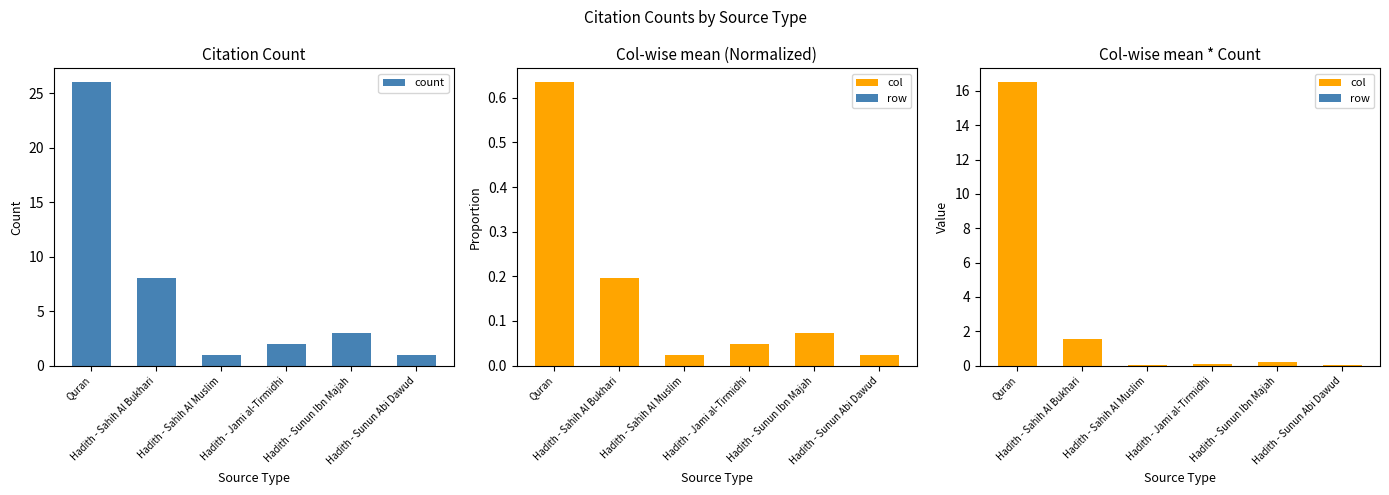

At which label does row reach its minimum?

Quran